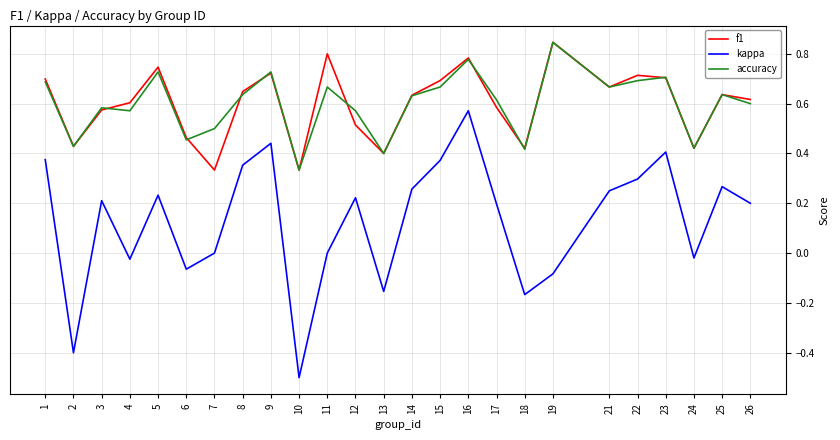

At how many categories does at least one series exceed 0?

25